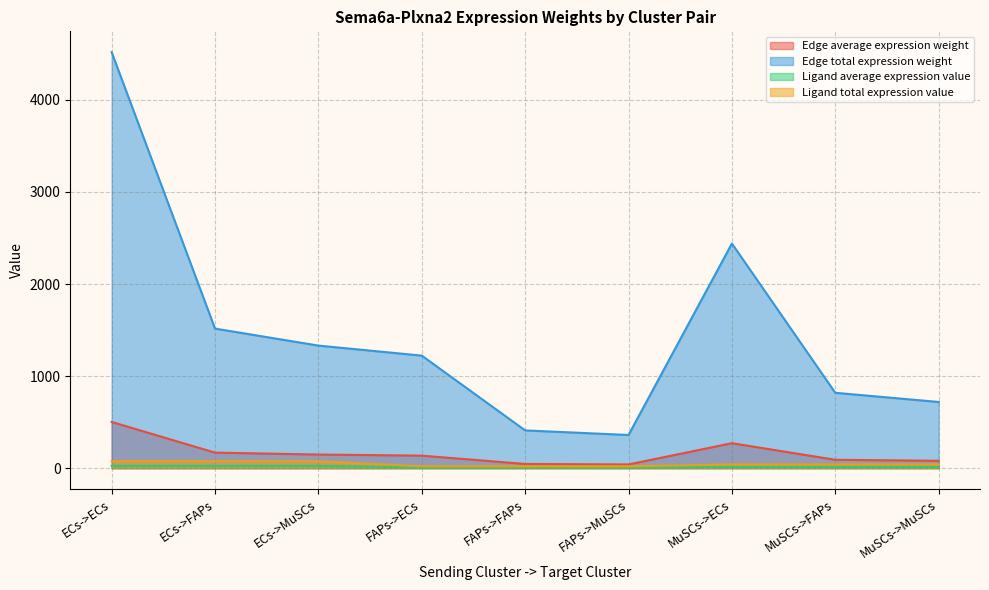

True or false: Edge average expression weight and Ligand average expression value cross at least once.

False